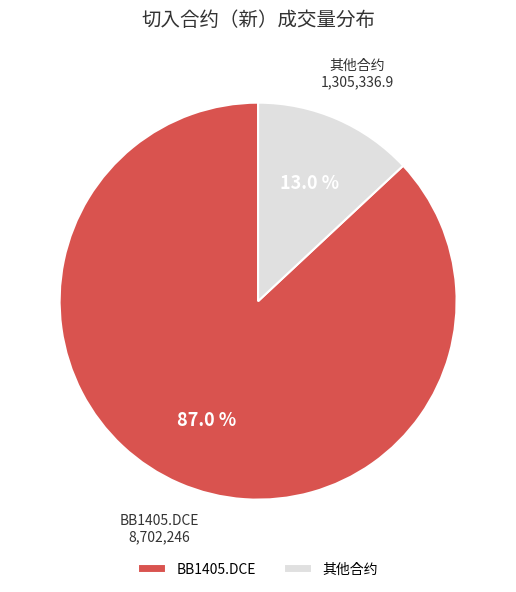

Rank the categories by value from highest to lowest.

BB1405.DCE, 其他合约